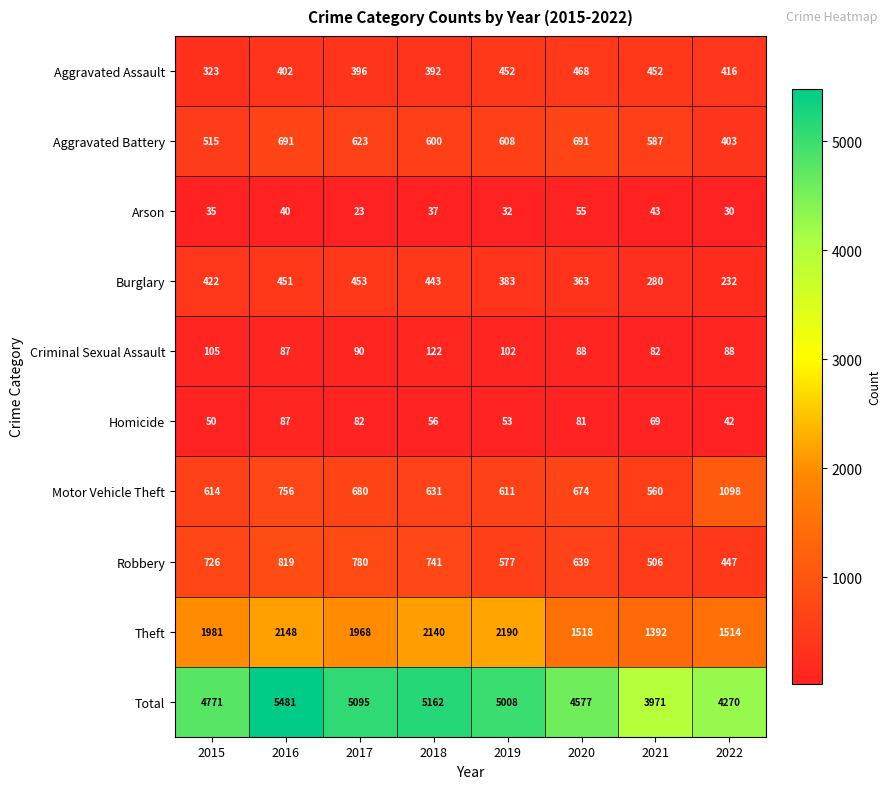

Which series has the widest spread of values?

Total